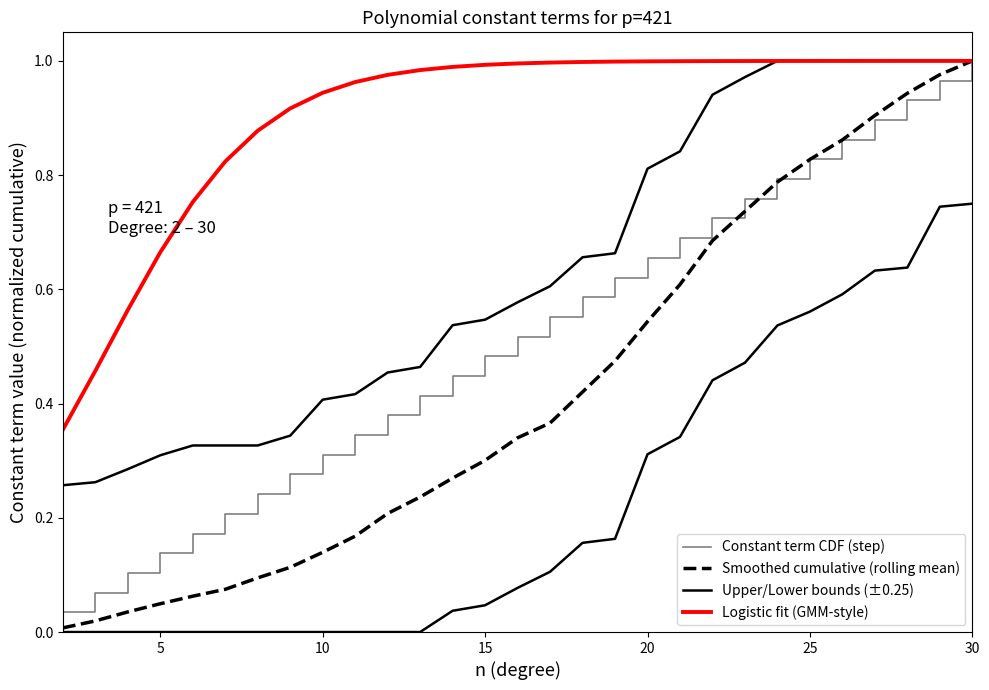

Reading left to right, extract all data points from this chart.

Constant term CDF (step): 0.0	0.1	0.1	0.1	0.2	0.2	0.2	0.3	0.3	0.3	0.4	0.4	0.4	0.5	0.5	0.6	0.6	0.6	0.7	0.7	0.7	0.8	0.8	0.8	0.9	0.9	0.9	1.0	1.0
Smoothed cumulative (rolling mean): 0.0	0.0	0.0	0.0	0.1	0.1	0.1	0.1	0.1	0.2	0.2	0.2	0.3	0.3	0.3	0.4	0.4	0.5	0.5	0.6	0.7	0.7	0.8	0.8	0.9	0.9	0.9	1.0	1.0
Upper/Lower bounds (±0.25): 0.3	0.3	0.3	0.3	0.3	0.3	0.3	0.3	0.4	0.4	0.5	0.5	0.5	0.5	0.6	0.6	0.7	0.7	0.8	0.8	0.9	1.0	1.0	1.0	1.0	1.0	1.0	1.0	1.0
Logistic fit (GMM-style): 0.4	0.5	0.6	0.7	0.8	0.8	0.9	0.9	0.9	1.0	1.0	1.0	1.0	1.0	1.0	1.0	1.0	1.0	1.0	1.0	1.0	1.0	1.0	1.0	1.0	1.0	1.0	1.0	1.0